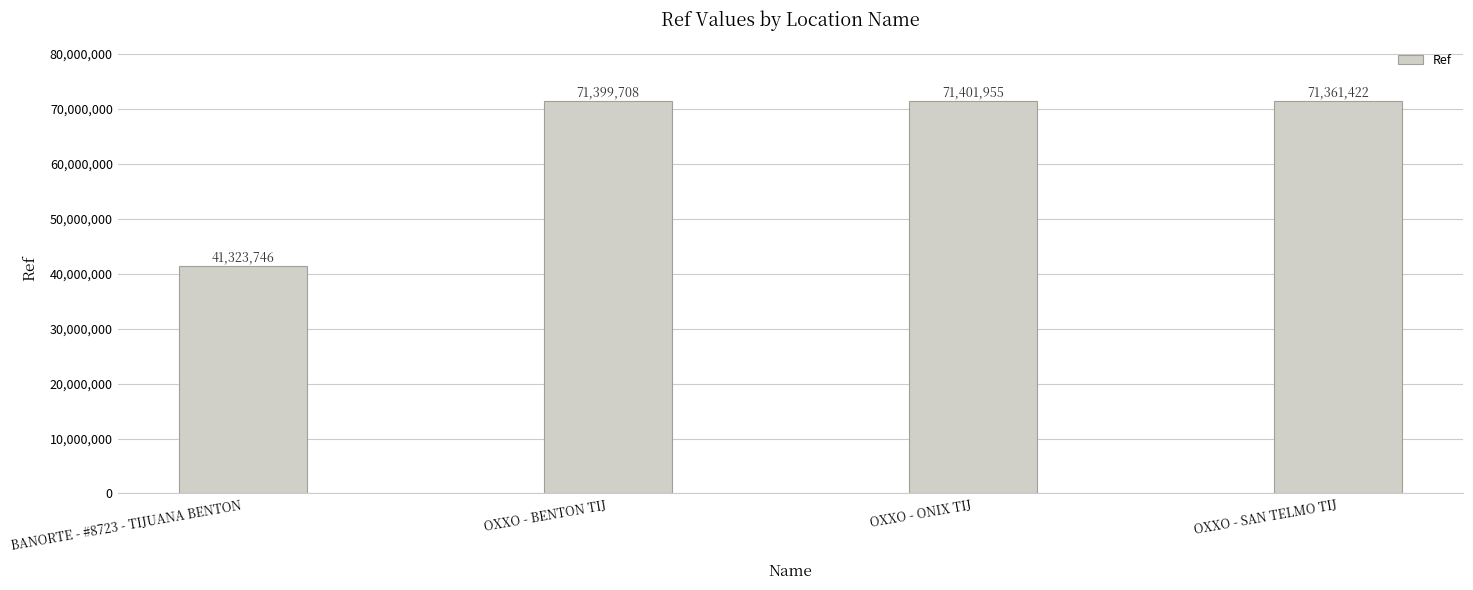

What is the label of the 4th bar from the right?

BANORTE - #8723 - TIJUANA BENTON